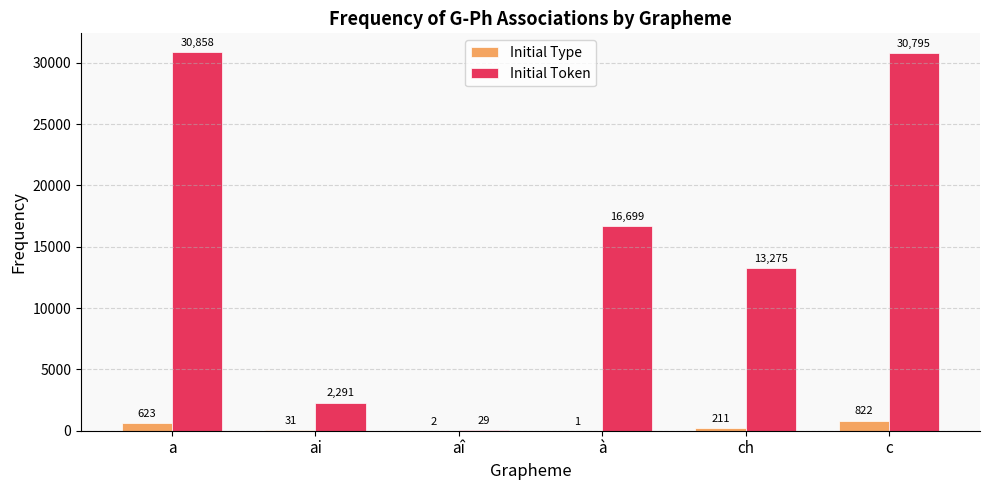

What is the greatest value displayed?

30858.3